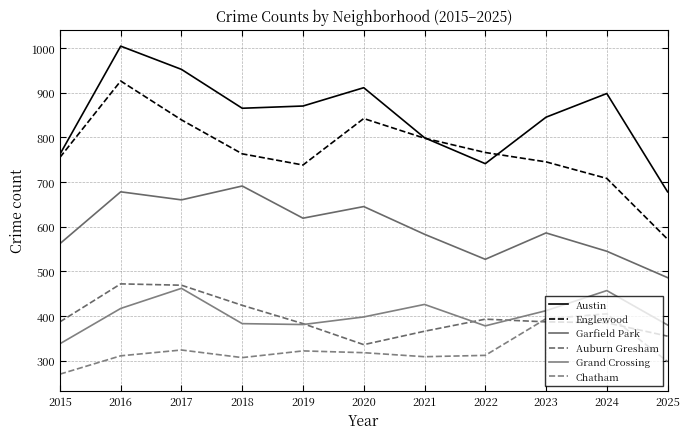

Reading right to left, extract all data points from this chart.

Austin: 2025=678	2024=898	2023=845	2022=741	2021=799	2020=911	2019=870	2018=865	2017=952	2016=1004	2015=762
Englewood: 2025=572	2024=708	2023=745	2022=766	2021=798	2020=842	2019=738	2018=763	2017=839	2016=926	2015=755
Garfield Park: 2025=486	2024=545	2023=586	2022=527	2021=583	2020=645	2019=619	2018=691	2017=660	2016=678	2015=562
Auburn Gresham: 2025=355	2024=385	2023=387	2022=393	2021=366	2020=336	2019=383	2018=424	2017=469	2016=472	2015=387
Grand Crossing: 2025=380	2024=457	2023=412	2022=378	2021=426	2020=398	2019=381	2018=383	2017=462	2016=417	2015=338
Chatham: 2025=298	2024=405	2023=394	2022=312	2021=309	2020=318	2019=322	2018=307	2017=324	2016=311	2015=270